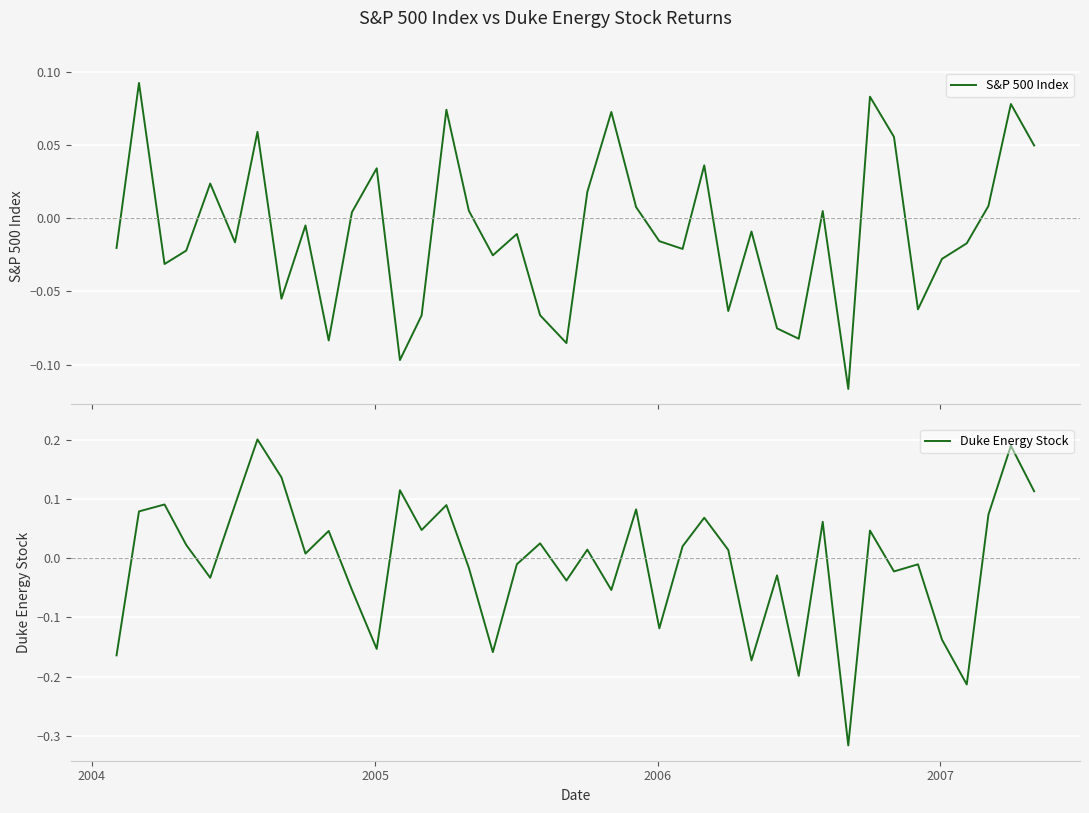

What is the difference between the maximum and minimum values in the Duke Energy Stock series?

0.5